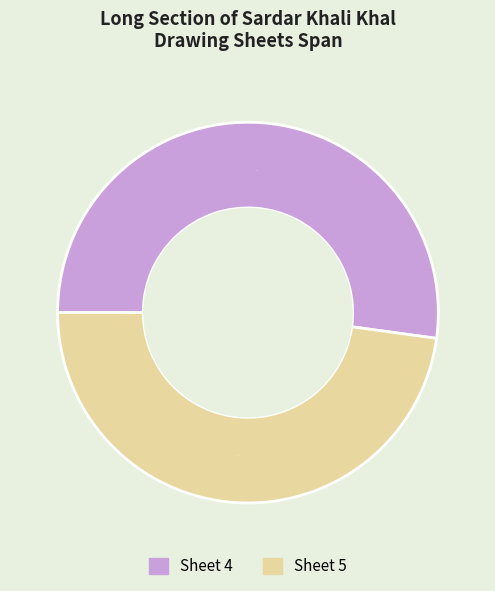

Is there any slice that represents more than half of the pie?

Yes